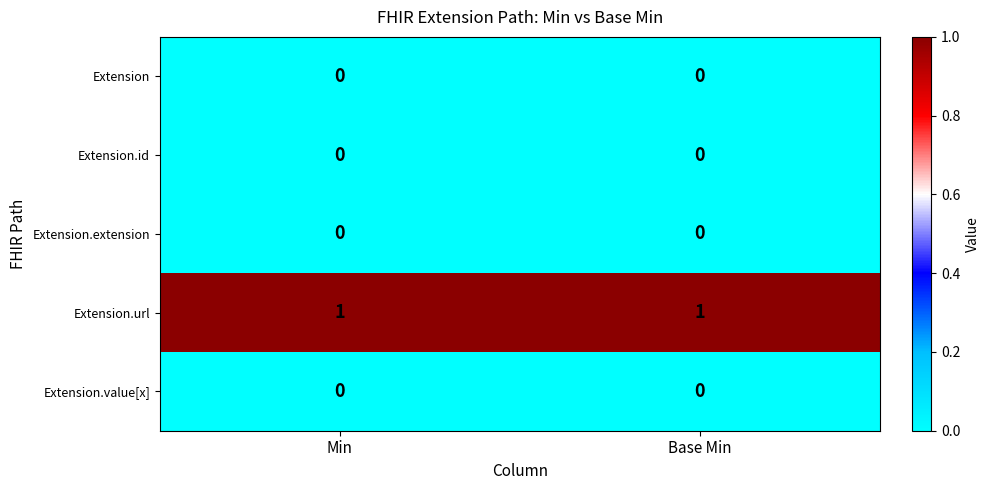

Which series has the largest total across all categories?

Extension.url